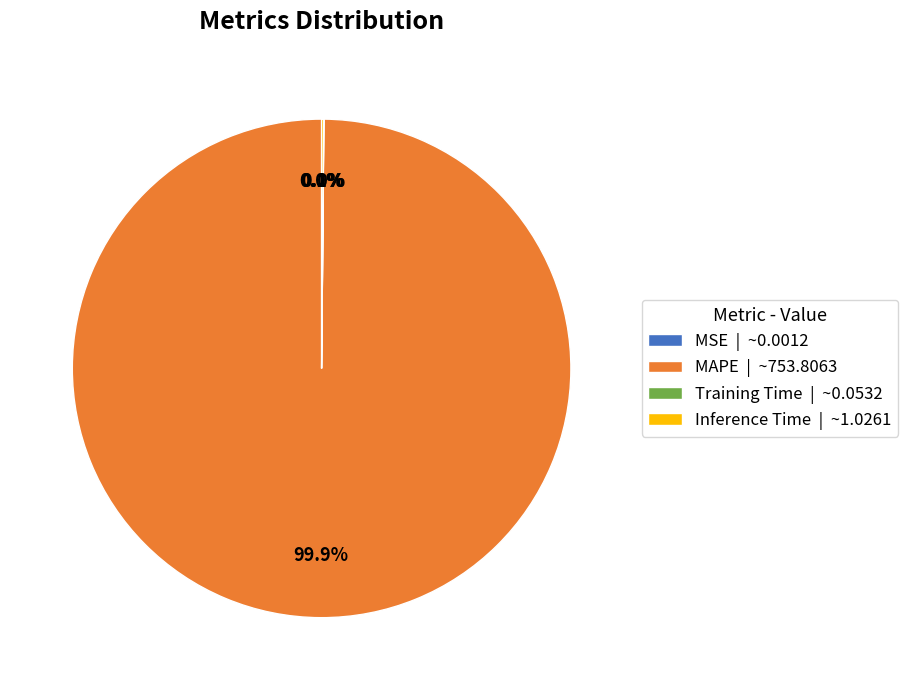

How much of the chart is everything except MAPE | ~753.8063?

0.1%